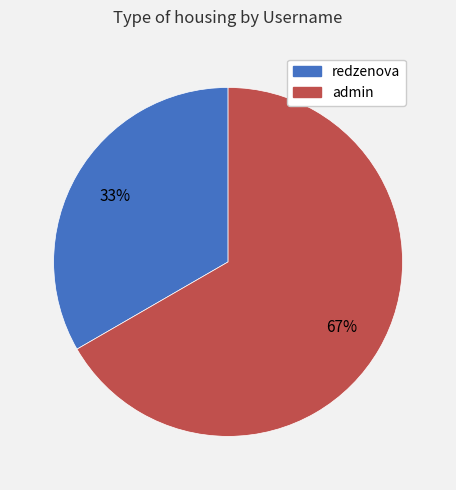

The redzenova slice represents 39% of the pie. True or false?

False